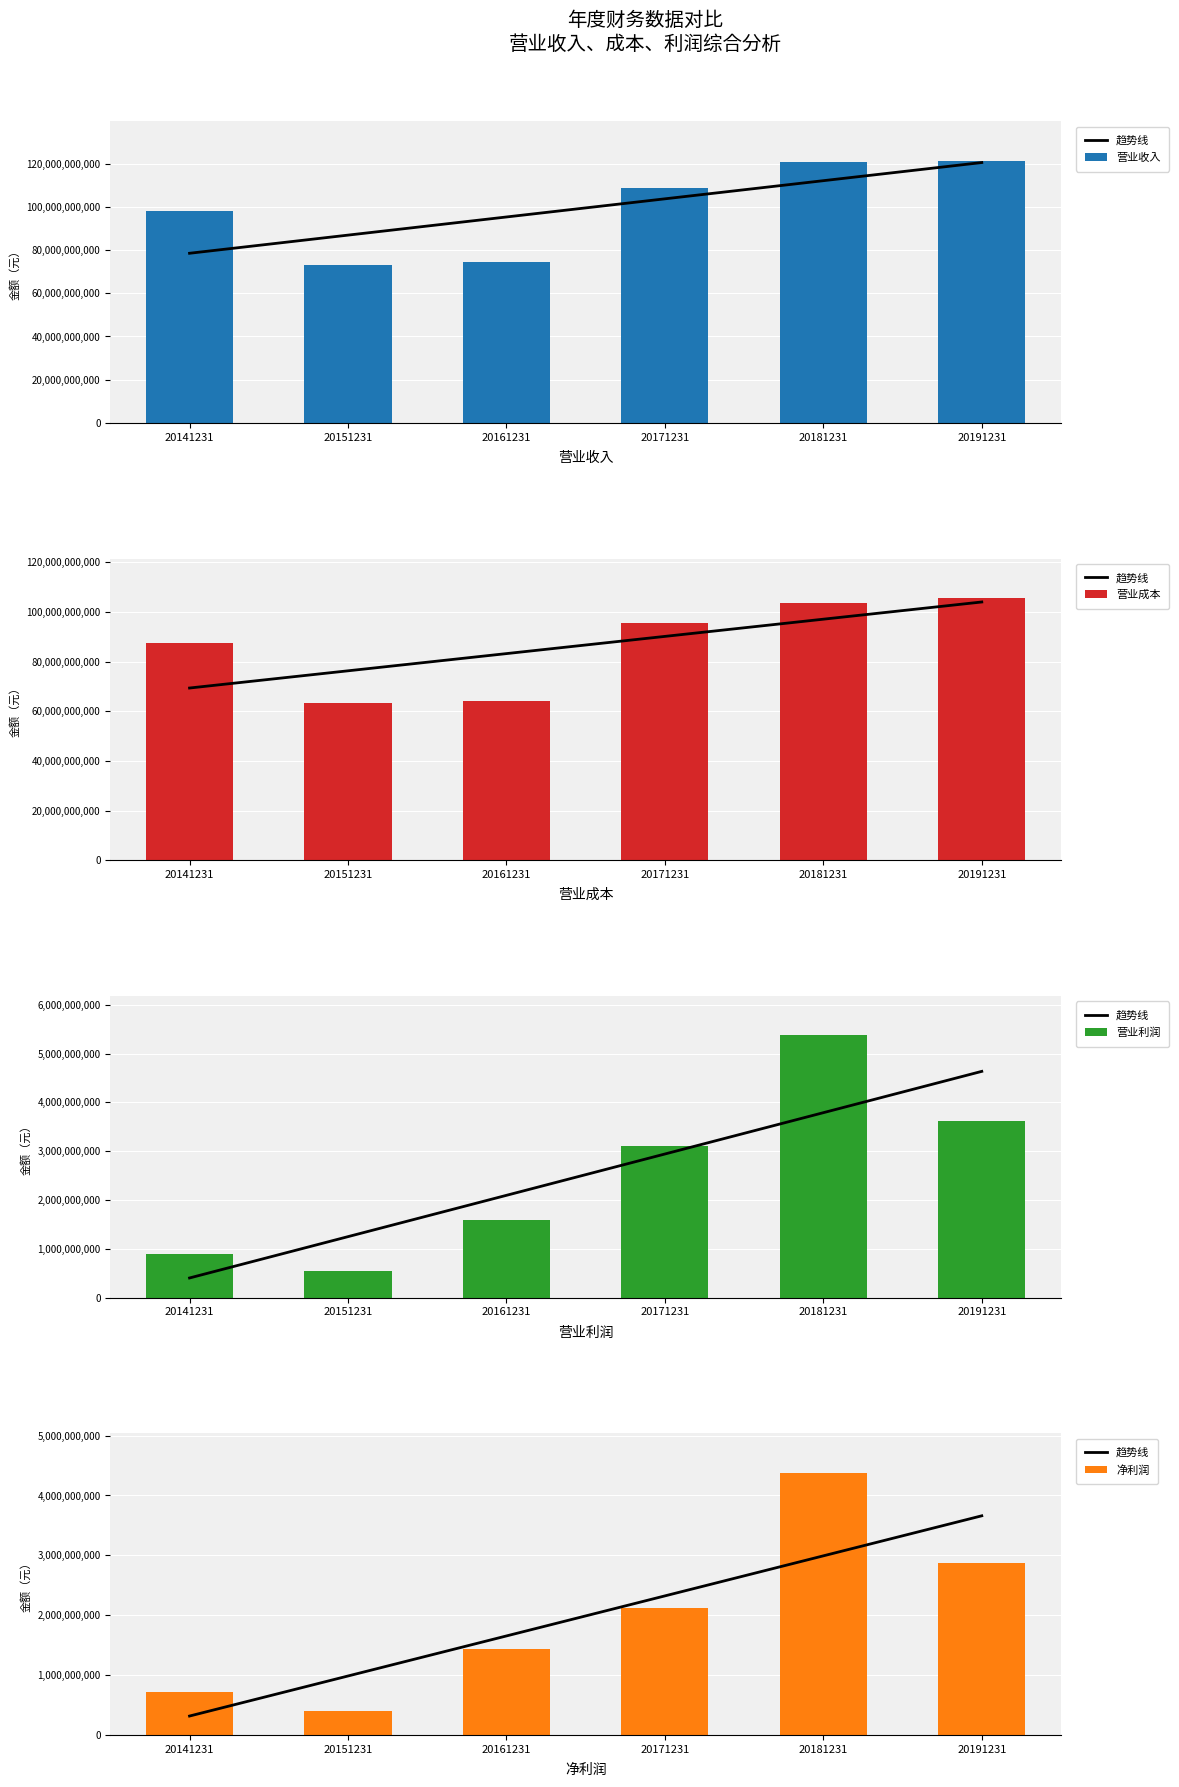

Reading left to right, extract all data points from this chart.

趋势线: 20141231=315758015.7	20151231=984724029.7	20161231=1653690043.8	20171231=2322656057.8	20181231=2991622071.8	20191231=3660588085.8
营业收入: 20141231=98257447070.4	20151231=73103434380.2	20161231=74551007517.9	20171231=108983075198.0	20181231=120956993299.7	20191231=121495415325.0
营业成本: 20141231=87545618699.1	20151231=63365988111.3	20161231=64261202083.7	20171231=95505840134.6	20181231=103663313691.9	20191231=105622332456.2
营业利润: 20141231=898858883.7	20151231=539326860.5	20161231=1579715571.3	20171231=3095504700.6	20181231=5373575444.6	20191231=3621165599.7
净利润: 20141231=717290973.6	20151231=401751758.4	20161231=1429754080.1	20171231=2125843391.3	20181231=4381279591.8	20191231=2873118509.5